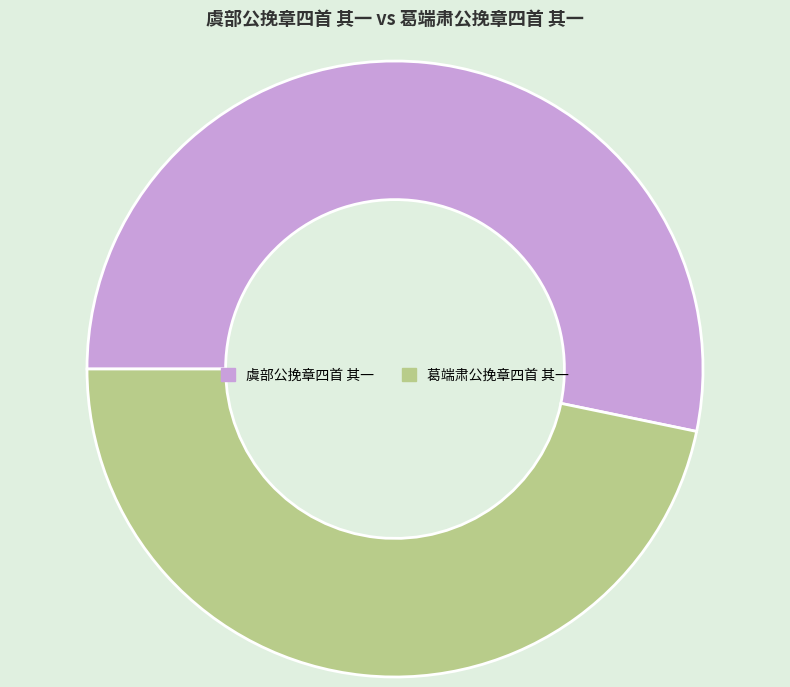

Is there any slice that represents more than half of the pie?

Yes